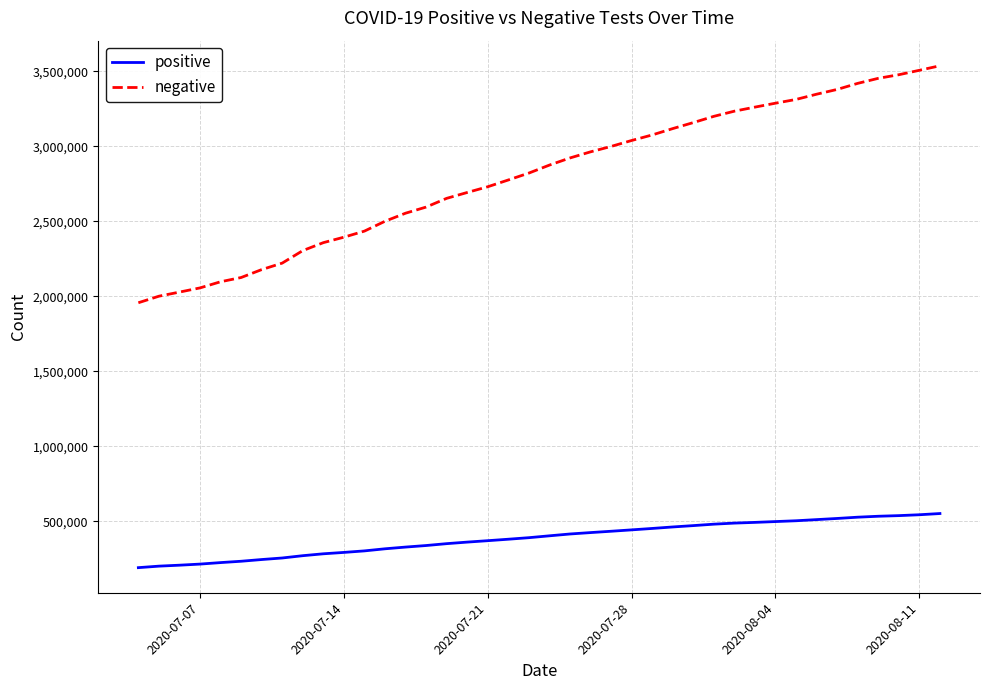

What is the greatest value displayed?

3536678